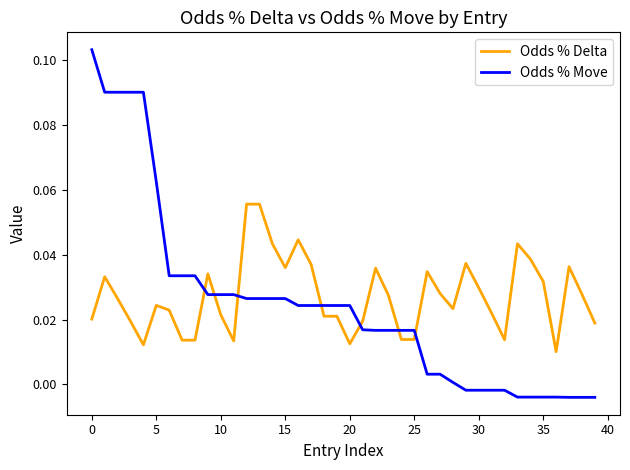

Rank the series by their maximum value, from highest to lowest.

Odds % Move, Odds % Delta